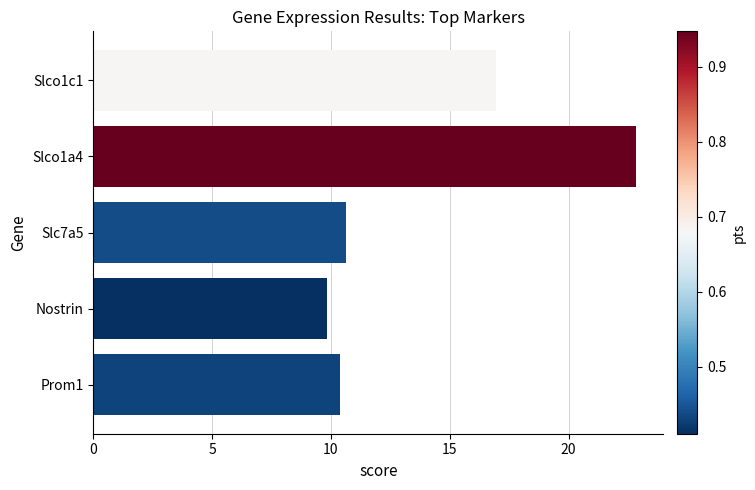

Reading top to bottom, transcribe all the data shown in this chart.

Slco1c1=16.9	Slco1a4=22.8	Slc7a5=10.6	Nostrin=9.9	Prom1=10.4